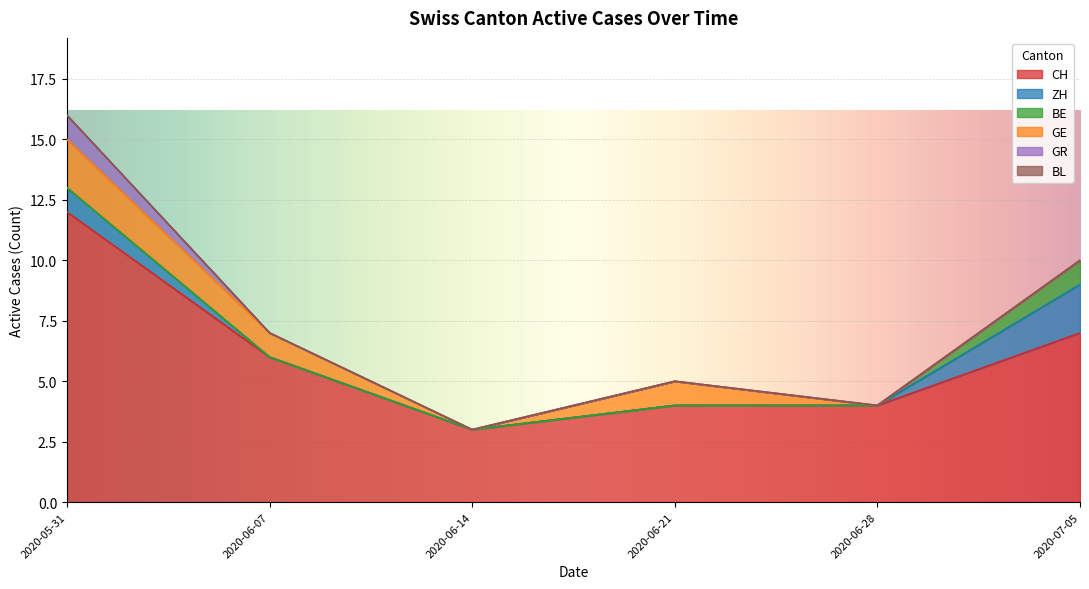

At which category is the sum across all series the highest?

2020-05-31